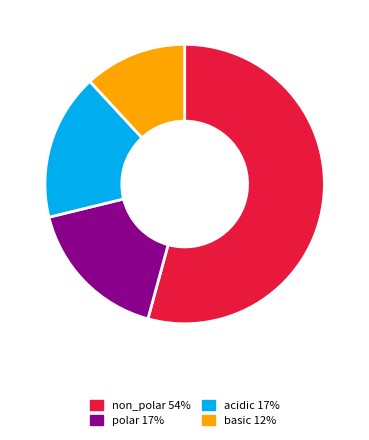

Between basic 12% and non_polar 54%, which is larger?

non_polar 54%